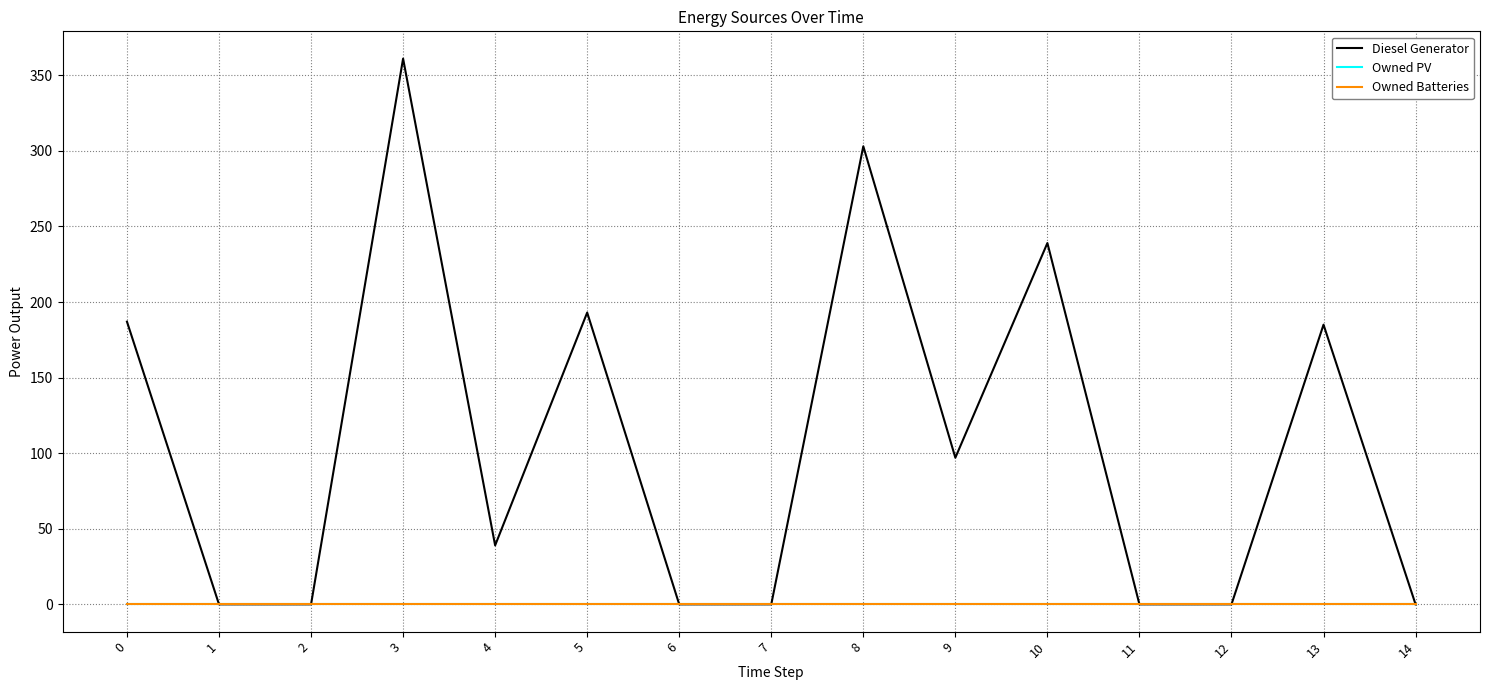

Rank the series at 5 from lowest to highest value.

Owned PV, Owned Batteries, Diesel Generator